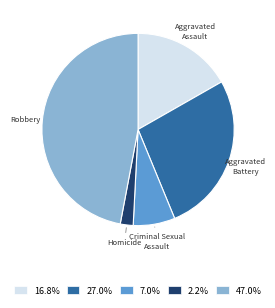

Which category has the smallest portion of the pie?

Homicide